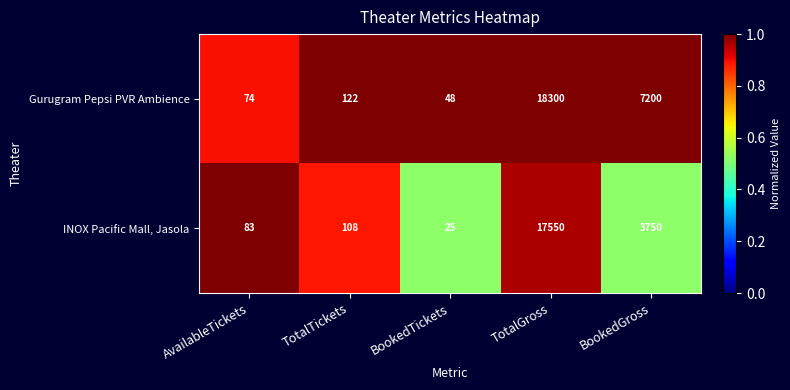

Reading right to left, what are all the values shown in this chart?

Gurugram Pepsi PVR Ambience: BookedGross=7200	TotalGross=18300	BookedTickets=48	TotalTickets=122	AvailableTickets=74
INOX Pacific Mall, Jasola: BookedGross=3750	TotalGross=17550	BookedTickets=25	TotalTickets=108	AvailableTickets=83